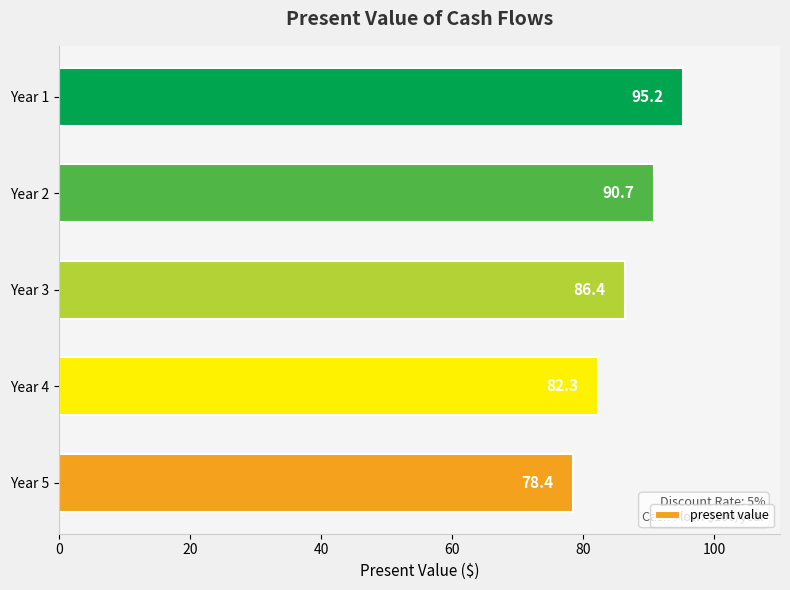

At which label is the value closest to 86?

Year 3